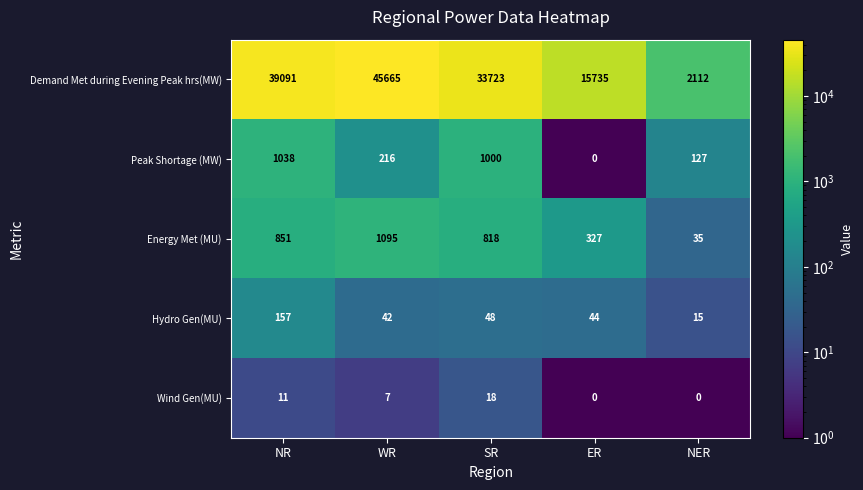

Reading left to right, what are all the values shown in this chart?

Demand Met during Evening Peak hrs(MW): NR=39091	WR=45665	SR=33723	ER=15735	NER=2112
Peak Shortage (MW): NR=1038	WR=216	SR=1000	ER=0	NER=127
Energy Met (MU): NR=851	WR=1095	SR=818	ER=327	NER=35
Hydro Gen(MU): NR=157	WR=42	SR=48	ER=44	NER=15
Wind Gen(MU): NR=11	WR=7	SR=18	ER=0	NER=0